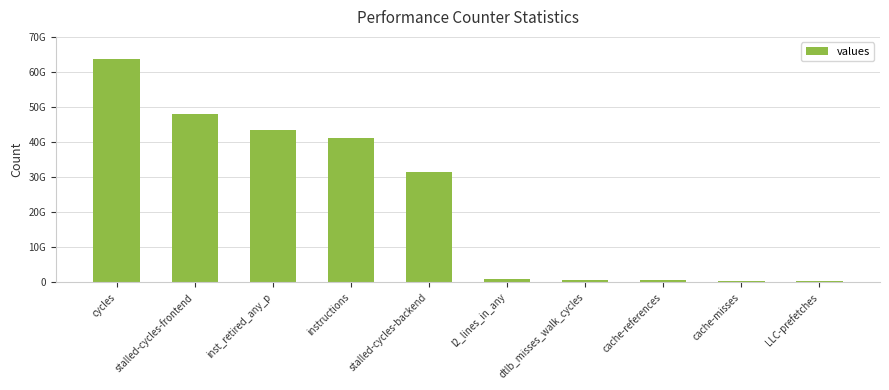

Reading left to right, transcribe all the data shown in this chart.

63599316566	48016118529	43466334087	41002197108	31472627967	969810533	699400055	594033902	437924472	395138240